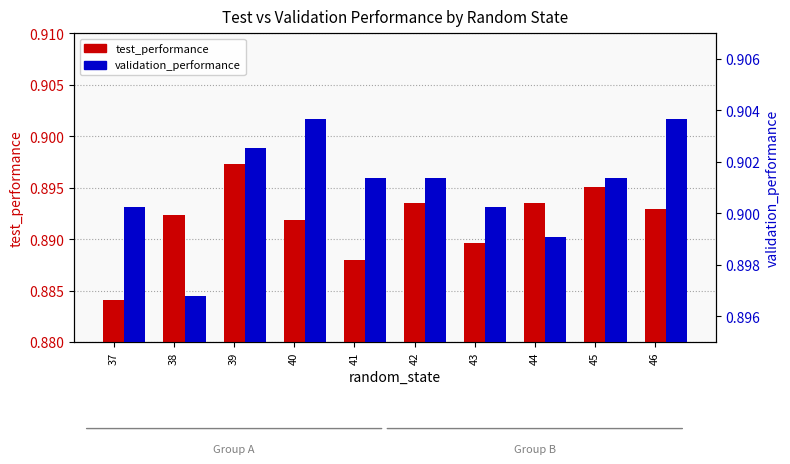

How many bars are there in each group?

2